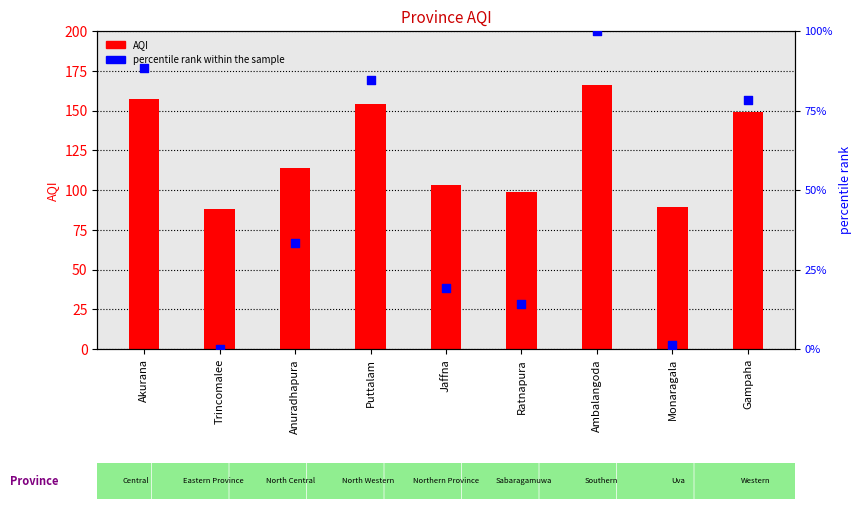

What is the total value across all series at Anuradhapura?

147.3